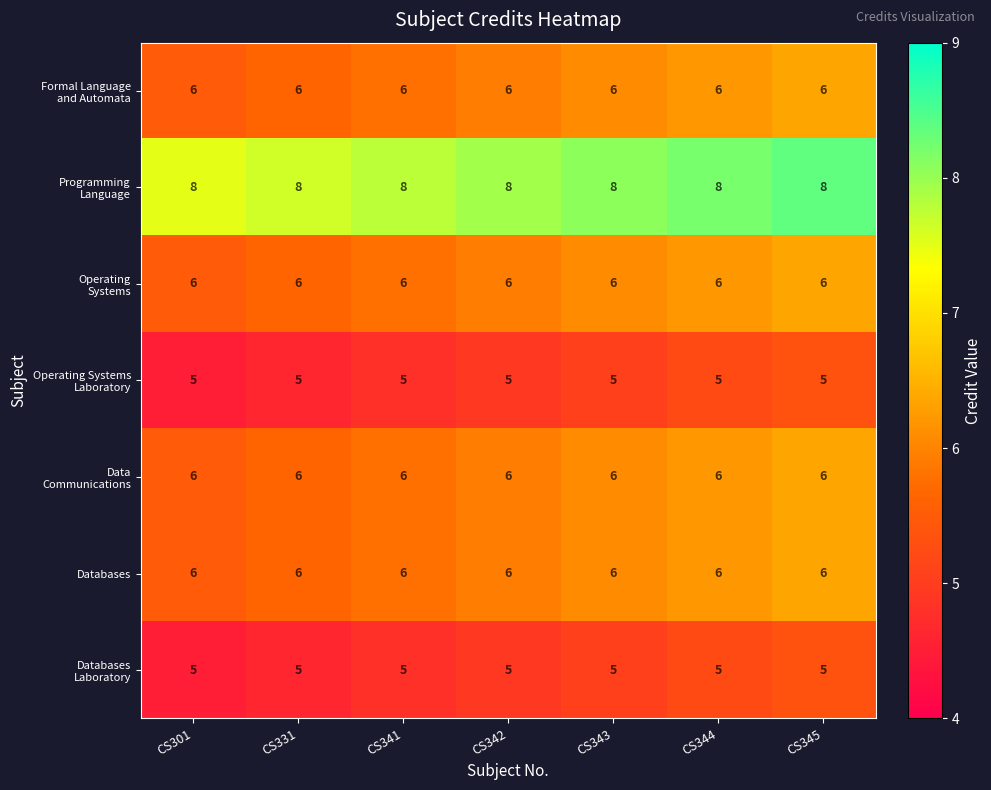

Is it true that Databases equals 11 at CS301?

False